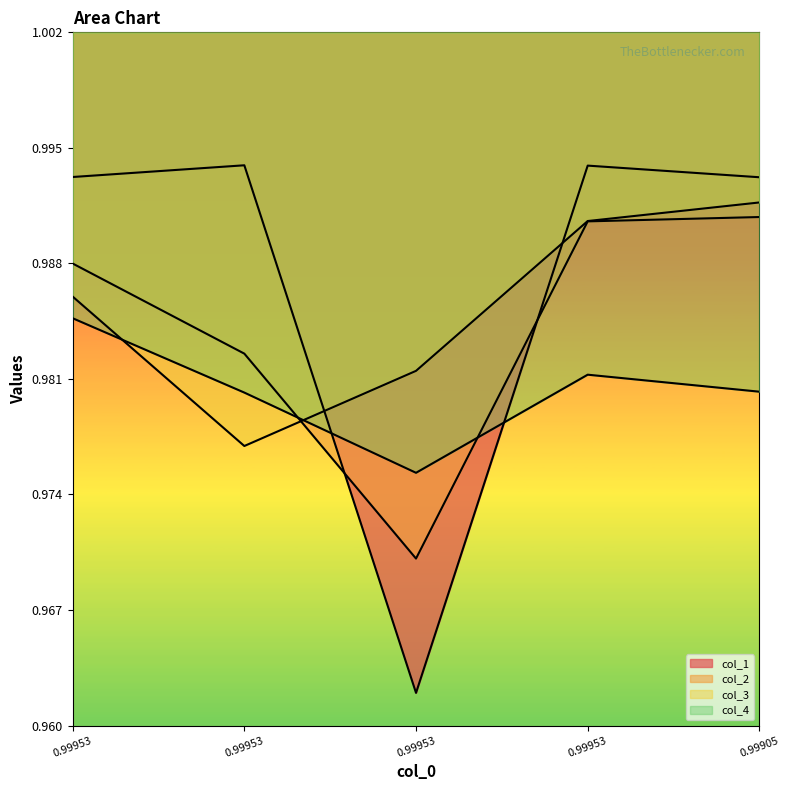

The value of col_2 at 0.99953 is 1.0. True or false?

True